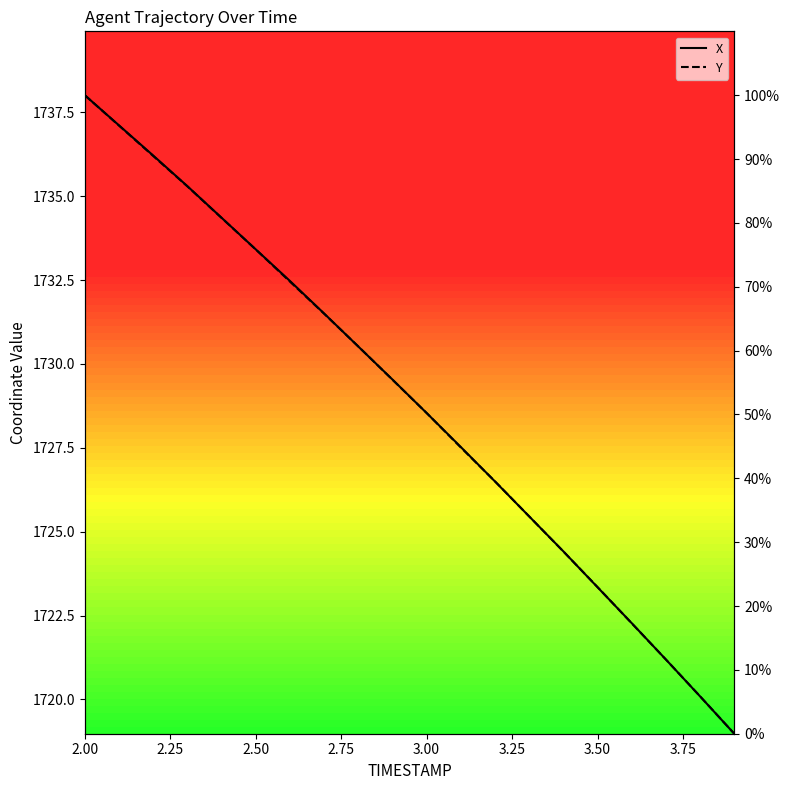

Count the number of categories in the chart.

20